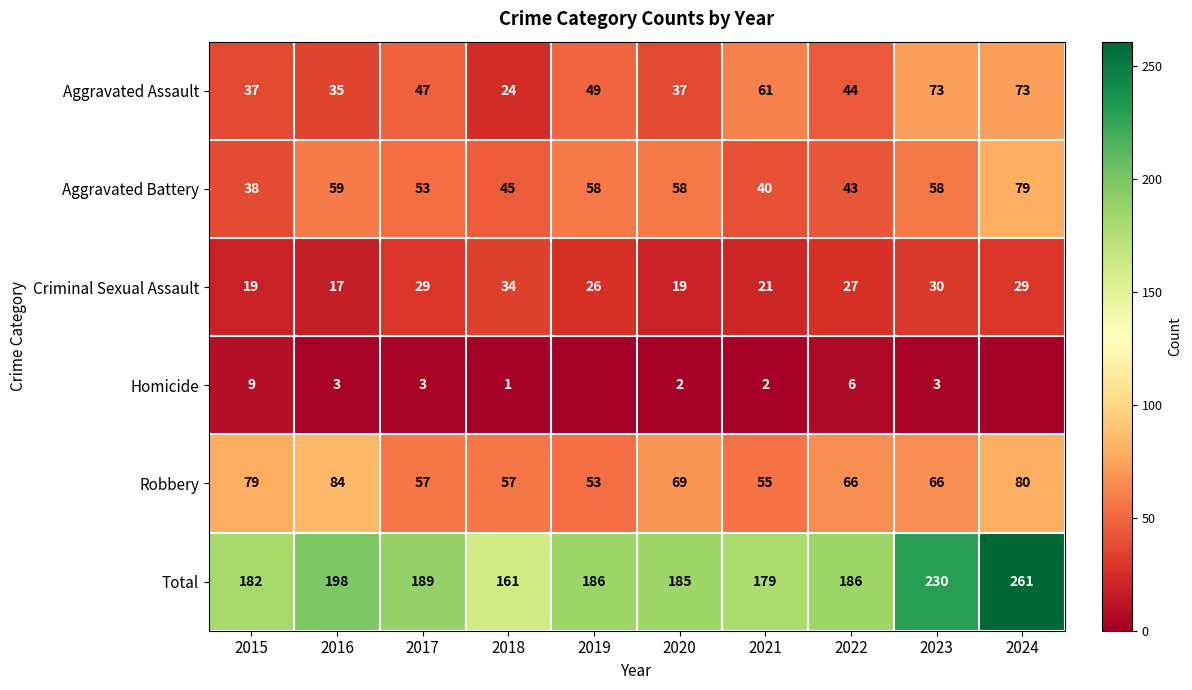

What is the spread (max minus min) of values at 2018?

160